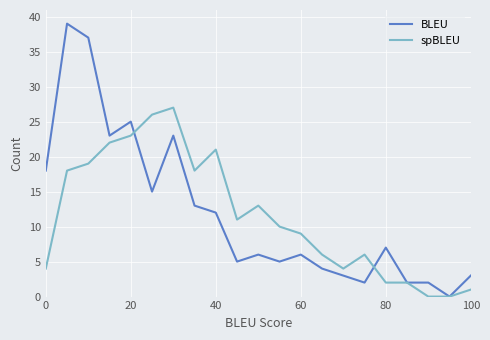

List the series in order of their peak value, lowest first.

spBLEU, BLEU